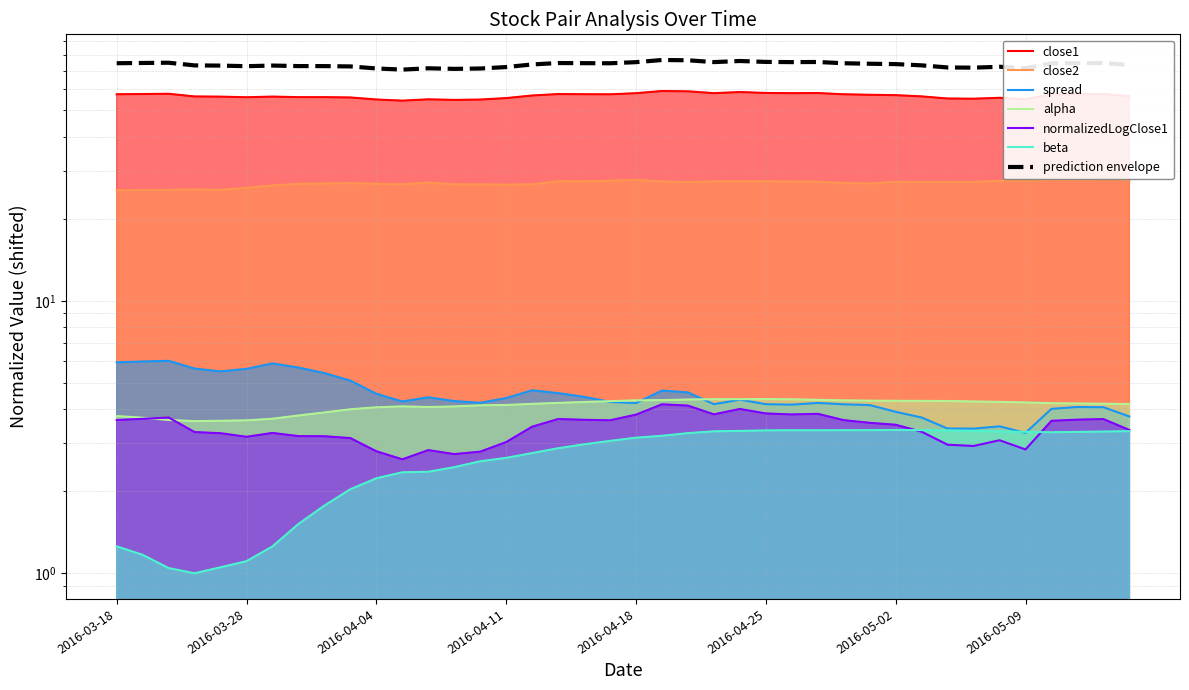

Which series has the largest range (max minus min)?

close1